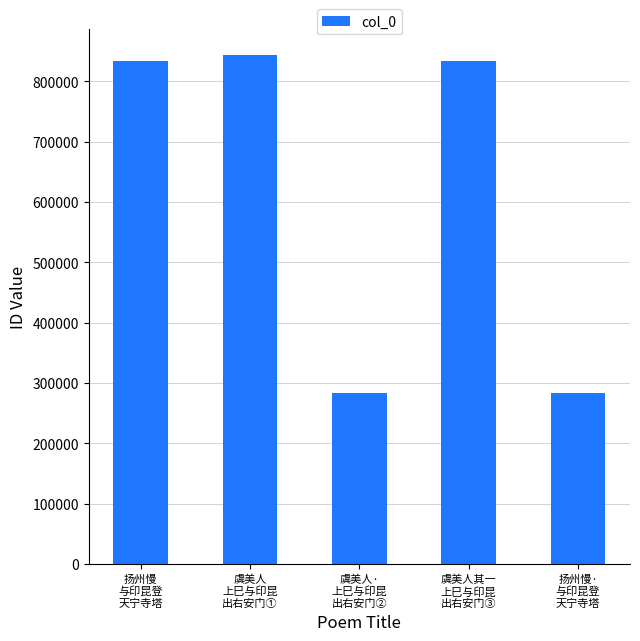

What is the value of the 1st bar from the left?

834393